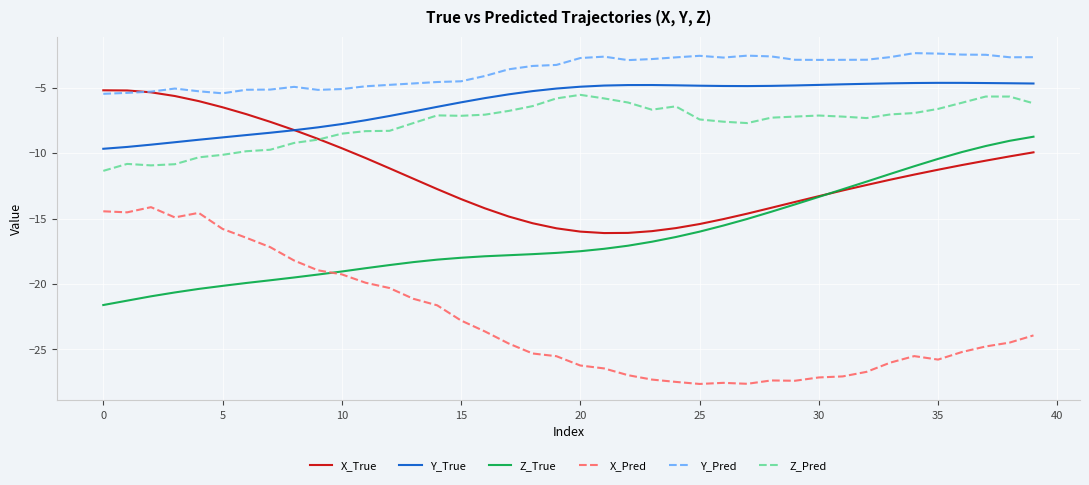

Does the chart have visible grid lines?

Yes